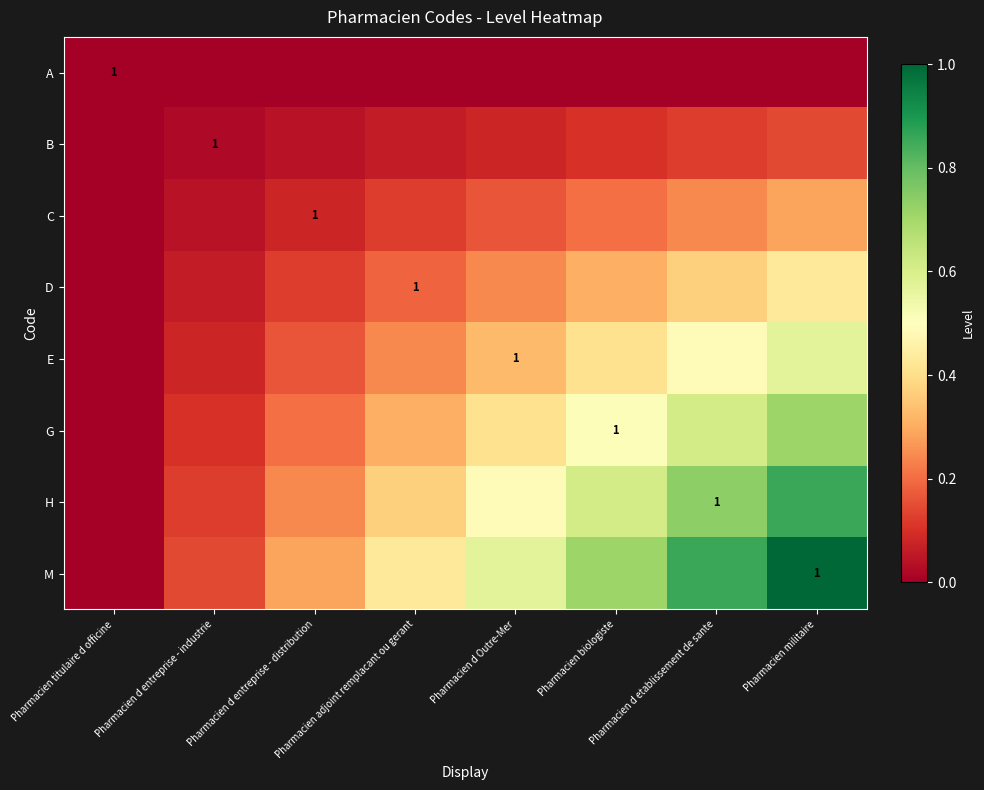

Which series has the largest total across all categories?

M